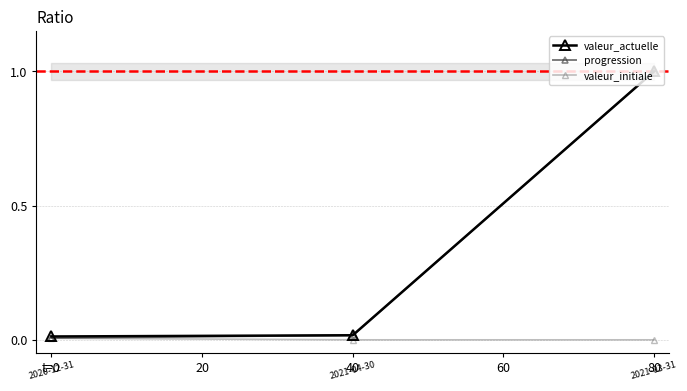

At how many categories does at least one series exceed 0?

3